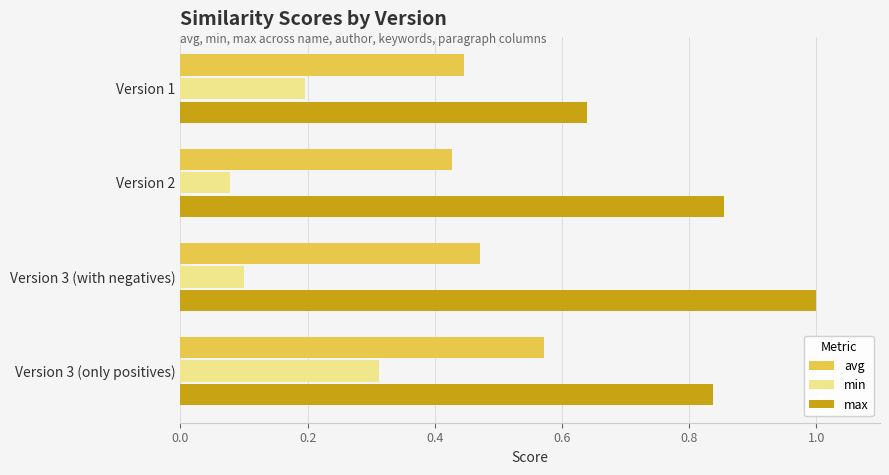

Which category has the lowest value across all series?

Version 2